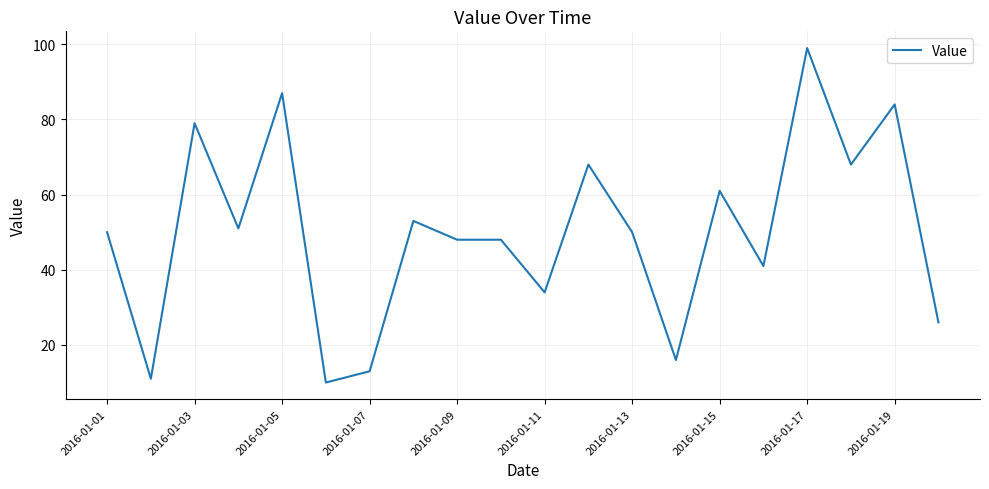

Does the chart have visible grid lines?

Yes